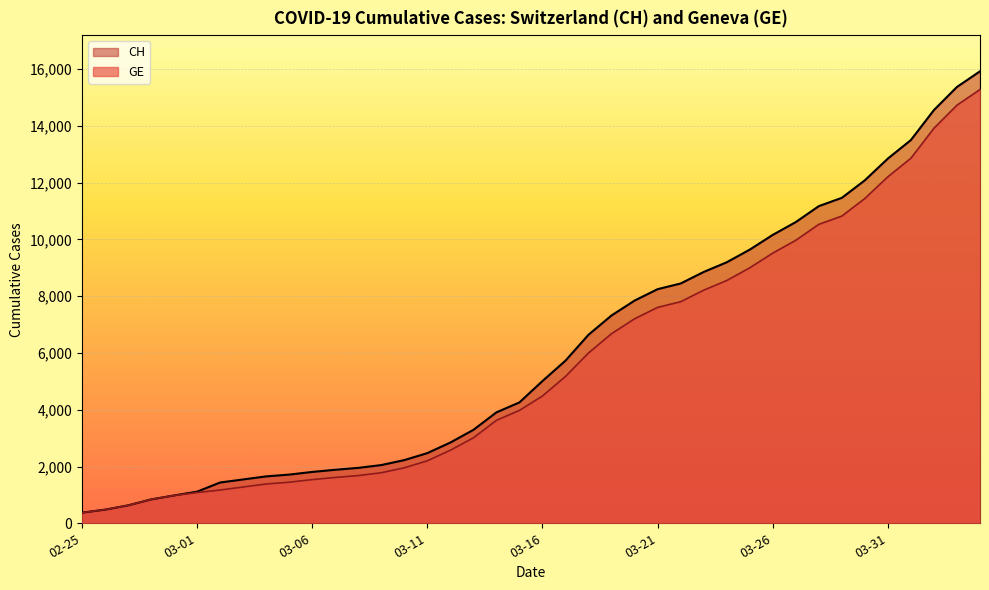

At which label does CH reach its peak?

2020-04-04